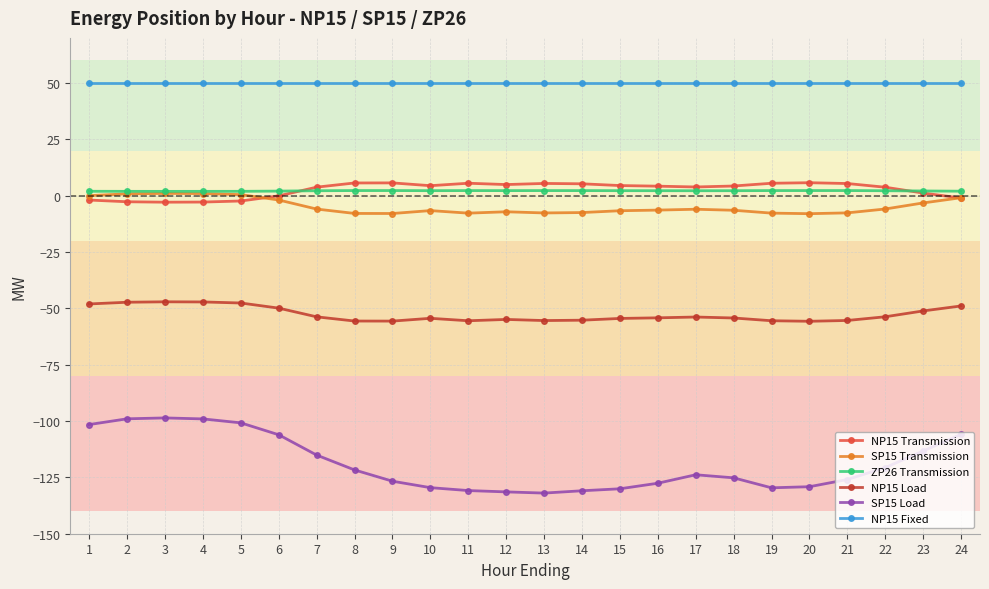

True or false: ZP26 Transmission and NP15 Load cross at least once.

False